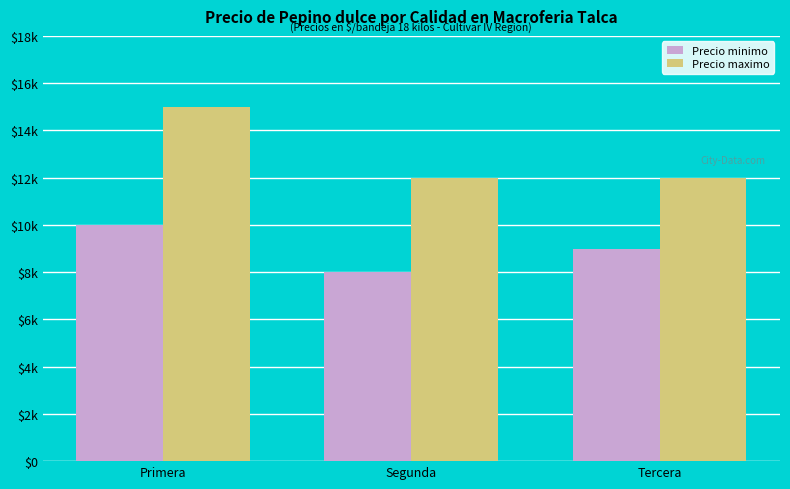

The Precio minimo series shows 9000 at Tercera. True or false?

True